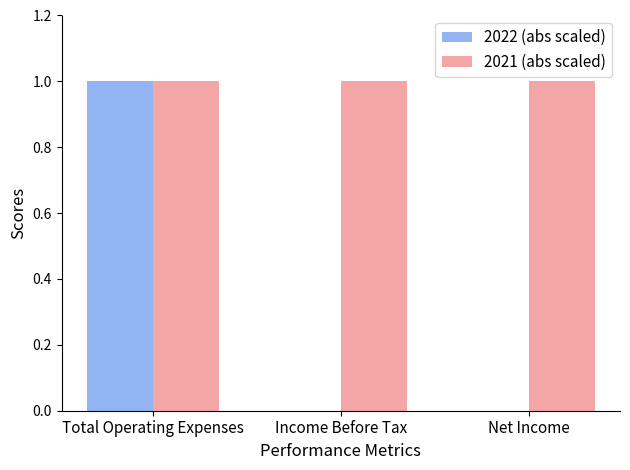

The value of 2022 (abs scaled) at Income Before Tax is 1. True or false?

False